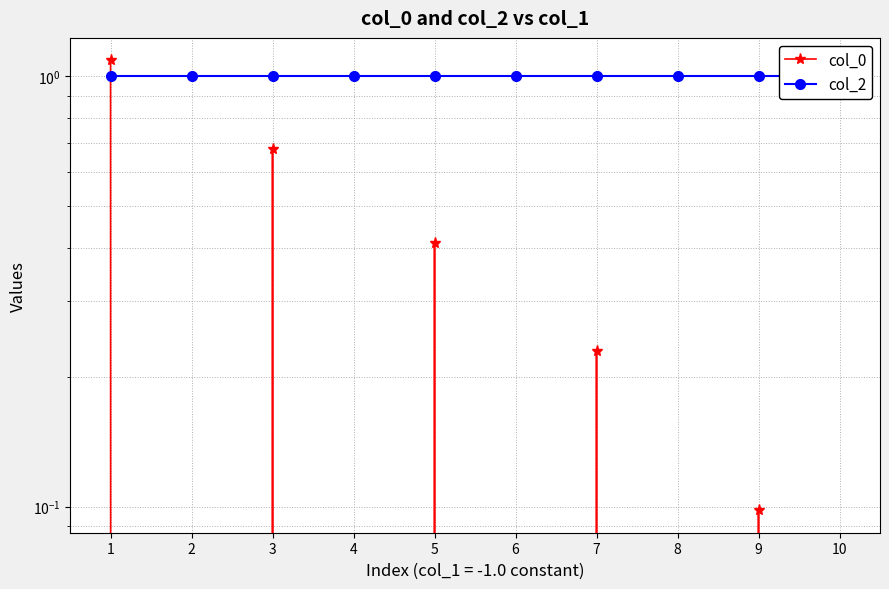

Count the number of data series in this chart.

2